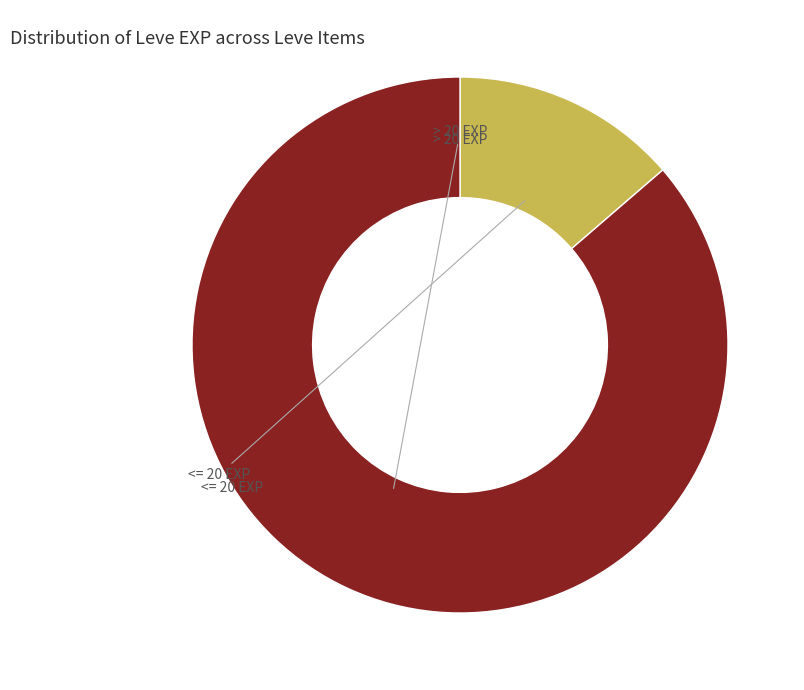

Is there any slice that represents more than half of the pie?

Yes